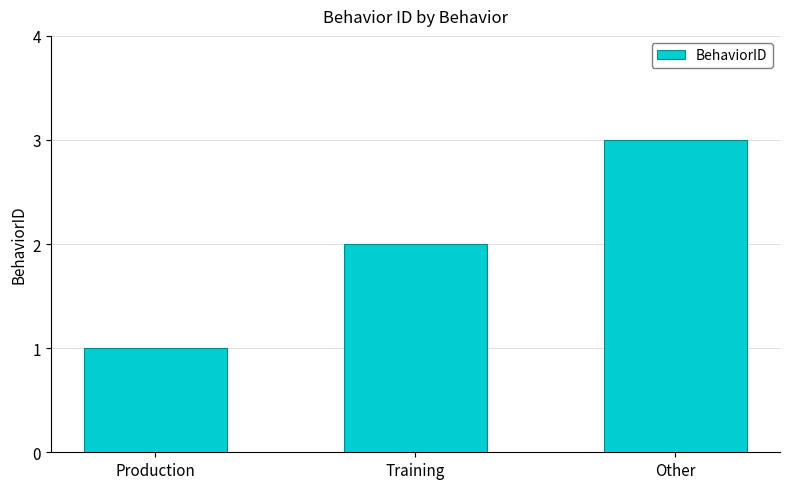

Count the number of data series in this chart.

1